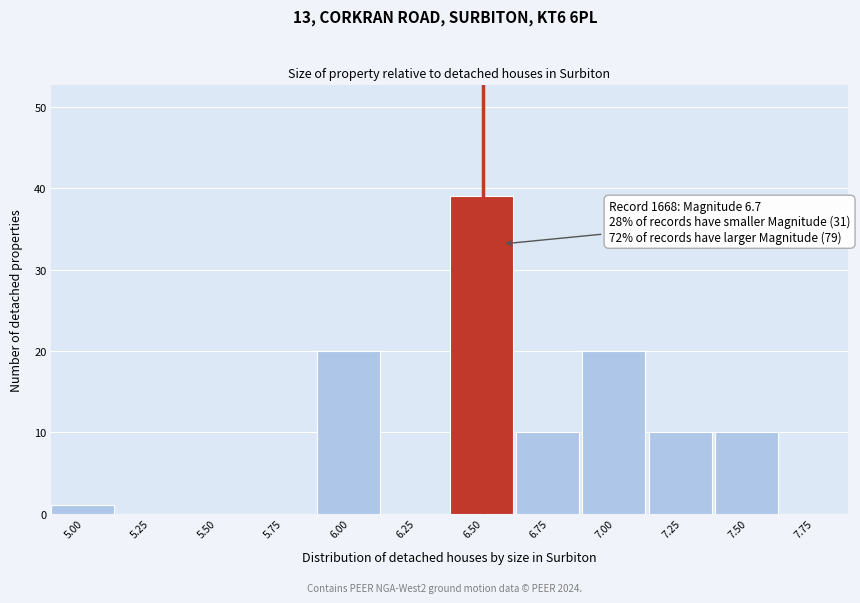

Reading right to left, extract all data points from this chart.

7.75=0	7.50=10	7.25=10	7.00=20	6.75=10	6.50=39	6.25=0	6.00=20	5.75=0	5.50=0	5.25=0	5.00=1